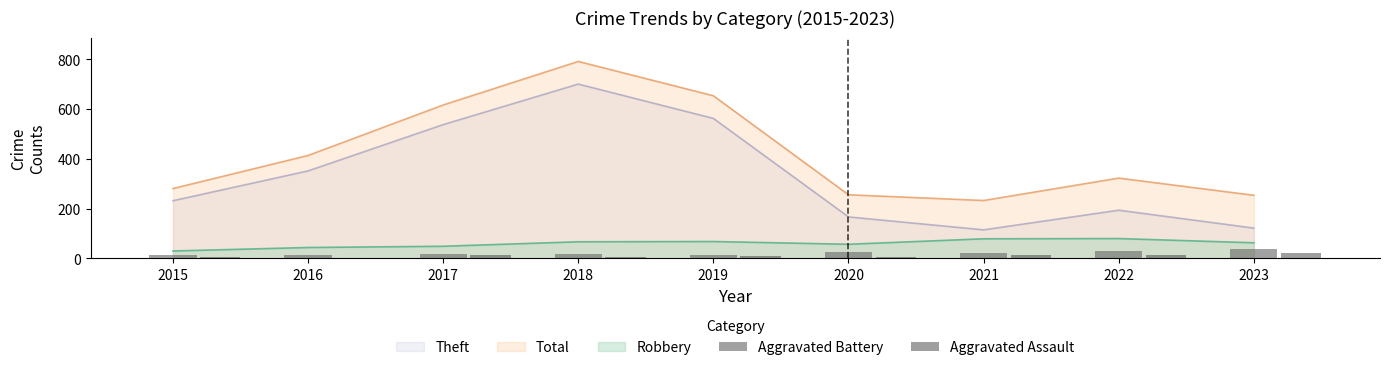

Are the bars horizontal?

No